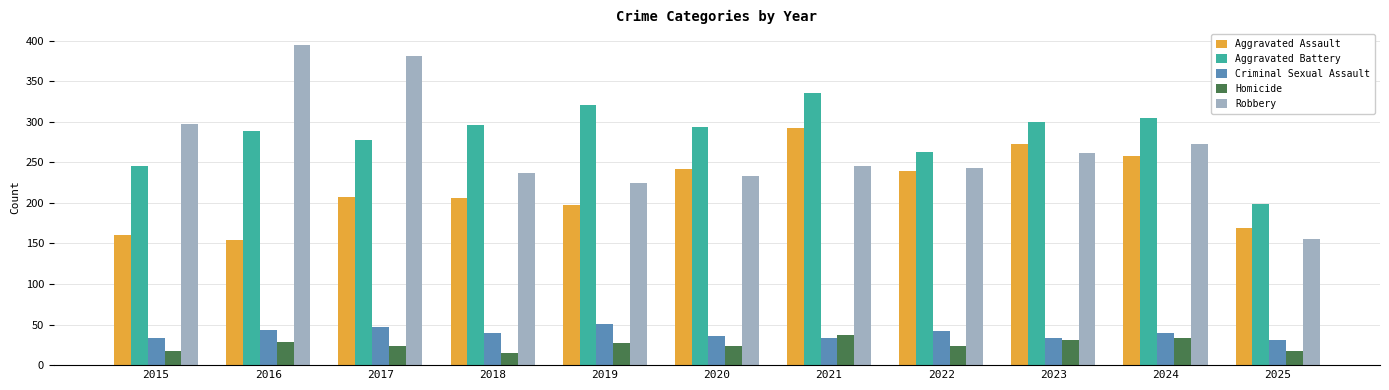

Is it true that Aggravated Assault equals 207 at 2017?

True